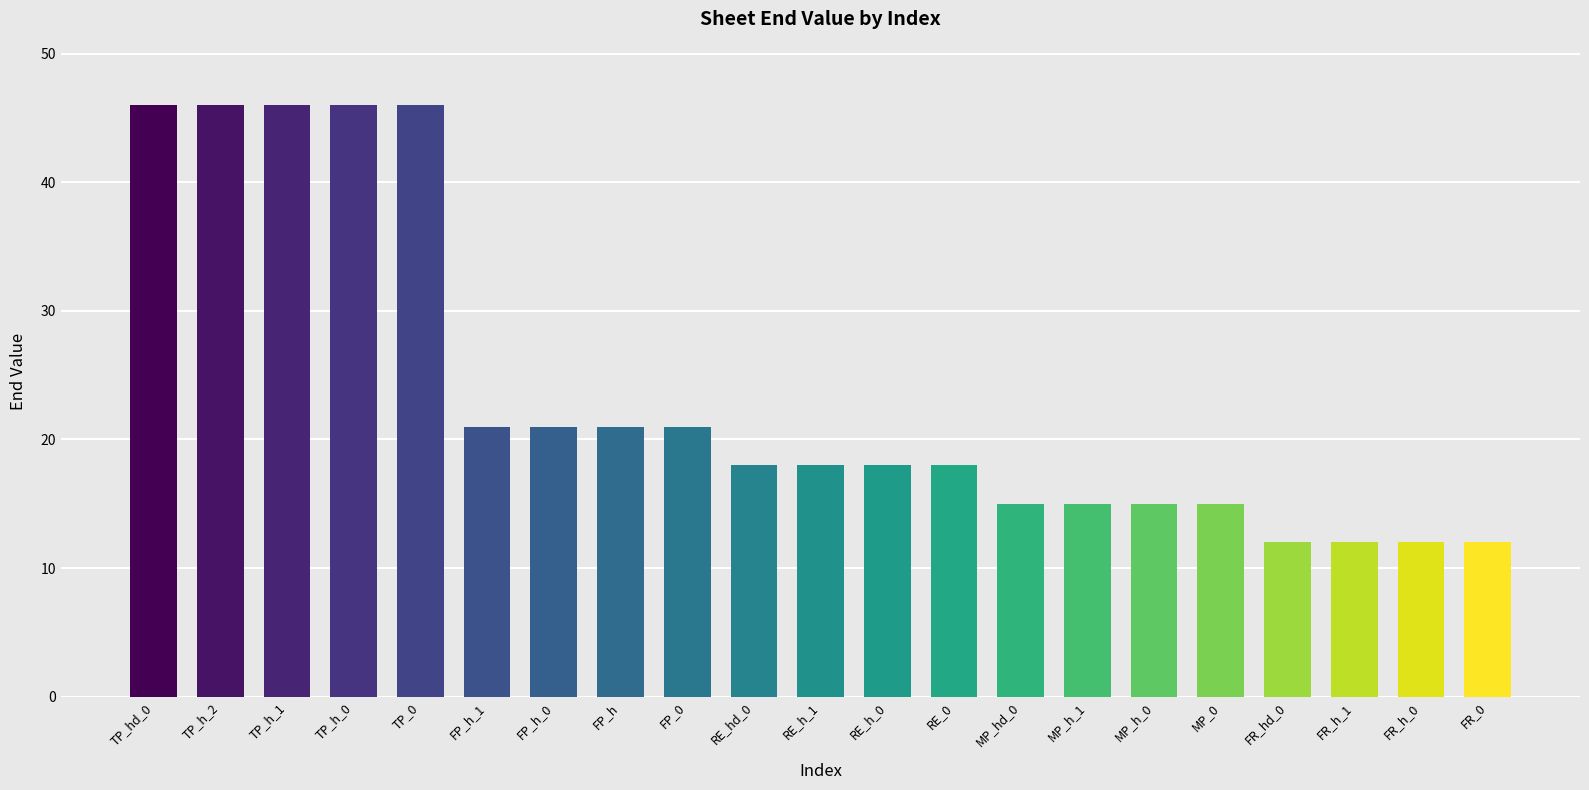

What is the maximum value shown in the chart?

46